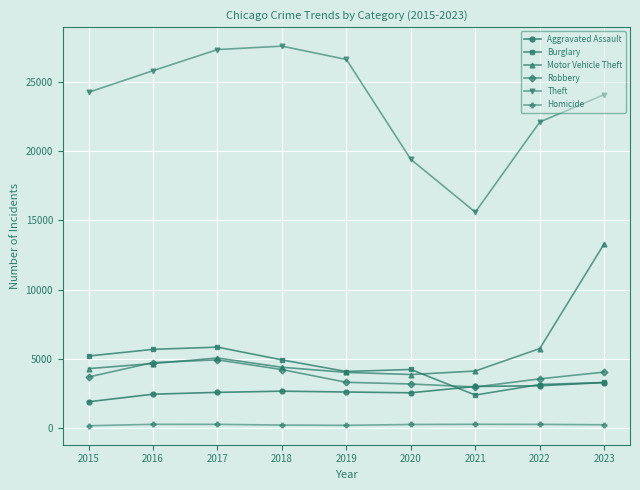

Does the chart have visible grid lines?

Yes